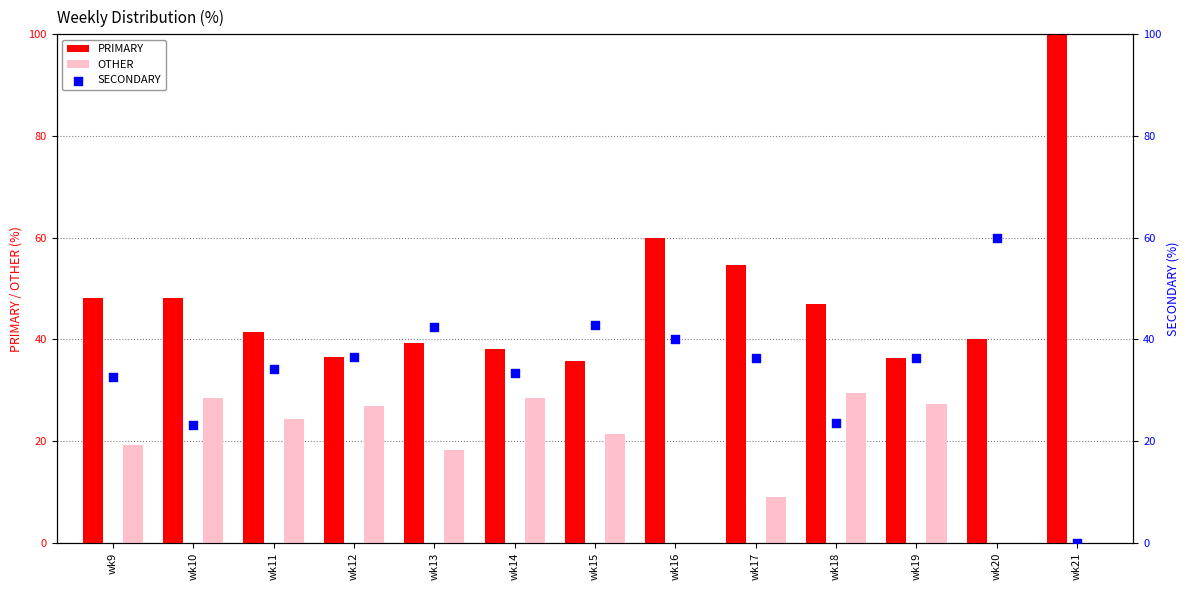

Which series reaches the minimum Y coordinate?

OTHER